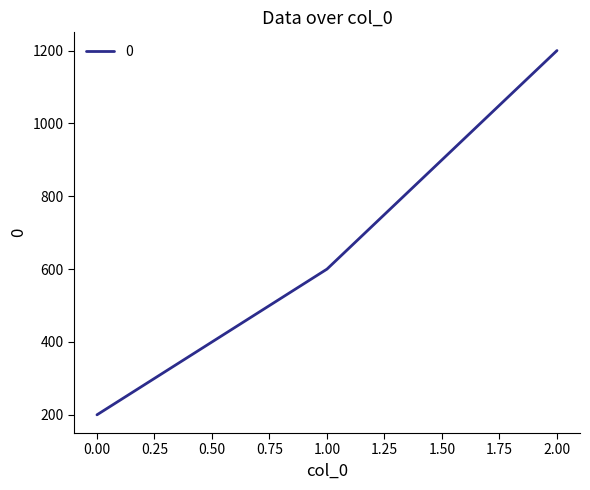

Rank the categories by value from highest to lowest.

2.00, 1.00, 0.00